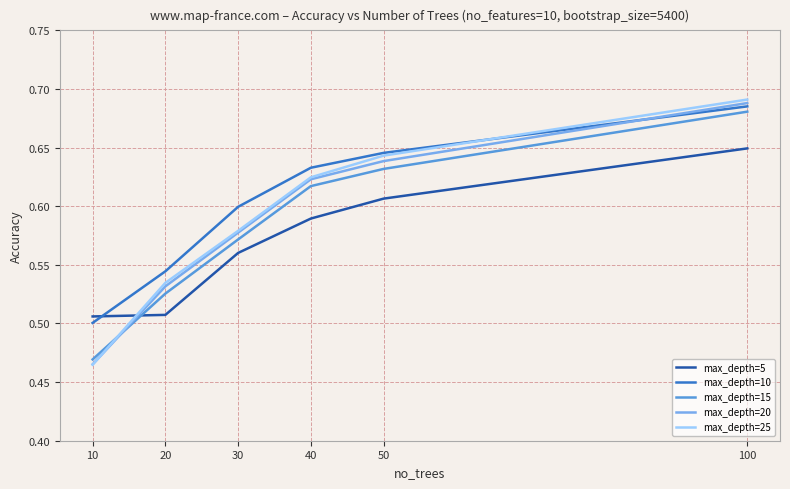

At how many categories does at least one series exceed 0?

6